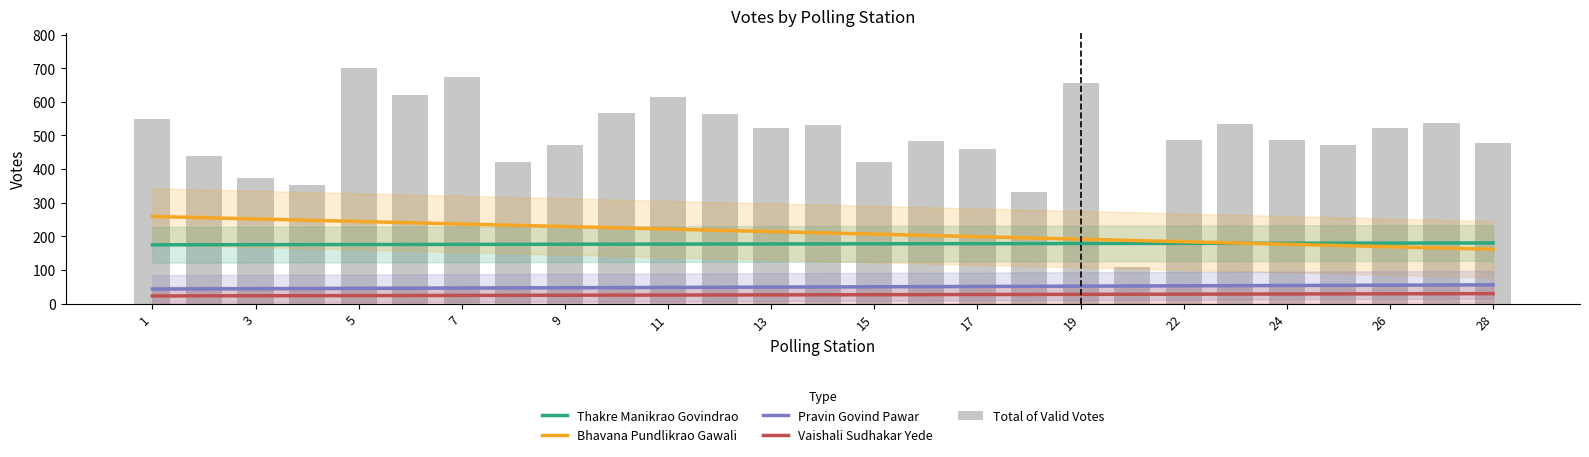

Reading left to right, transcribe all the data shown in this chart.

Thakre Manikrao Govindrao: 174.7	174.9	175.1	175.3	175.5	175.7	176.0	176.2	176.4	176.6	176.8	177.0	177.2	177.4	177.7	177.9	178.1	178.3	178.5	178.7	178.9	179.1	179.4	179.6	179.8	180.0	180.2
Bhavana Pundlikrao Gawali: 259.1	255.3	251.6	247.8	244.1	240.3	236.5	232.8	229.0	225.3	221.5	217.7	214.0	210.2	206.5	202.7	198.9	195.2	191.4	187.7	183.9	180.1	176.4	172.6	168.9	165.1	161.3
Pravin Govind Pawar: 43.1	43.6	44.0	44.5	45.0	45.5	46.0	46.5	46.9	47.4	47.9	48.4	48.9	49.4	49.9	50.3	50.8	51.3	51.8	52.3	52.8	53.2	53.7	54.2	54.7	55.2	55.7
Vaishali Sudhakar Yede: 22.7	22.9	23.2	23.5	23.7	24.0	24.2	24.5	24.8	25.0	25.3	25.6	25.8	26.1	26.3	26.6	26.9	27.1	27.4	27.6	27.9	28.2	28.4	28.7	28.9	29.2	29.5
Total of Valid Votes: 548.0	438.0	373.0	352.0	699.0	621.0	675.0	422.0	471.0	566.0	613.0	565.0	523.0	532.0	421.0	482.0	459.0	332.0	656.0	110.0	485.0	535.0	487.0	472.0	521.0	538.0	476.0